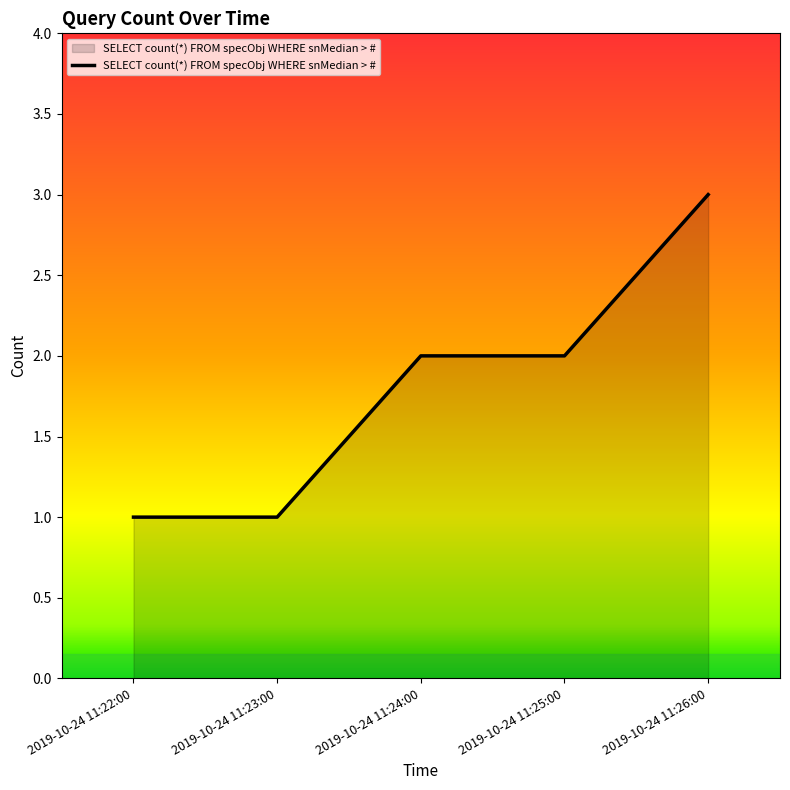

True or false: there are more than 2 points higher than both neighbors.

False